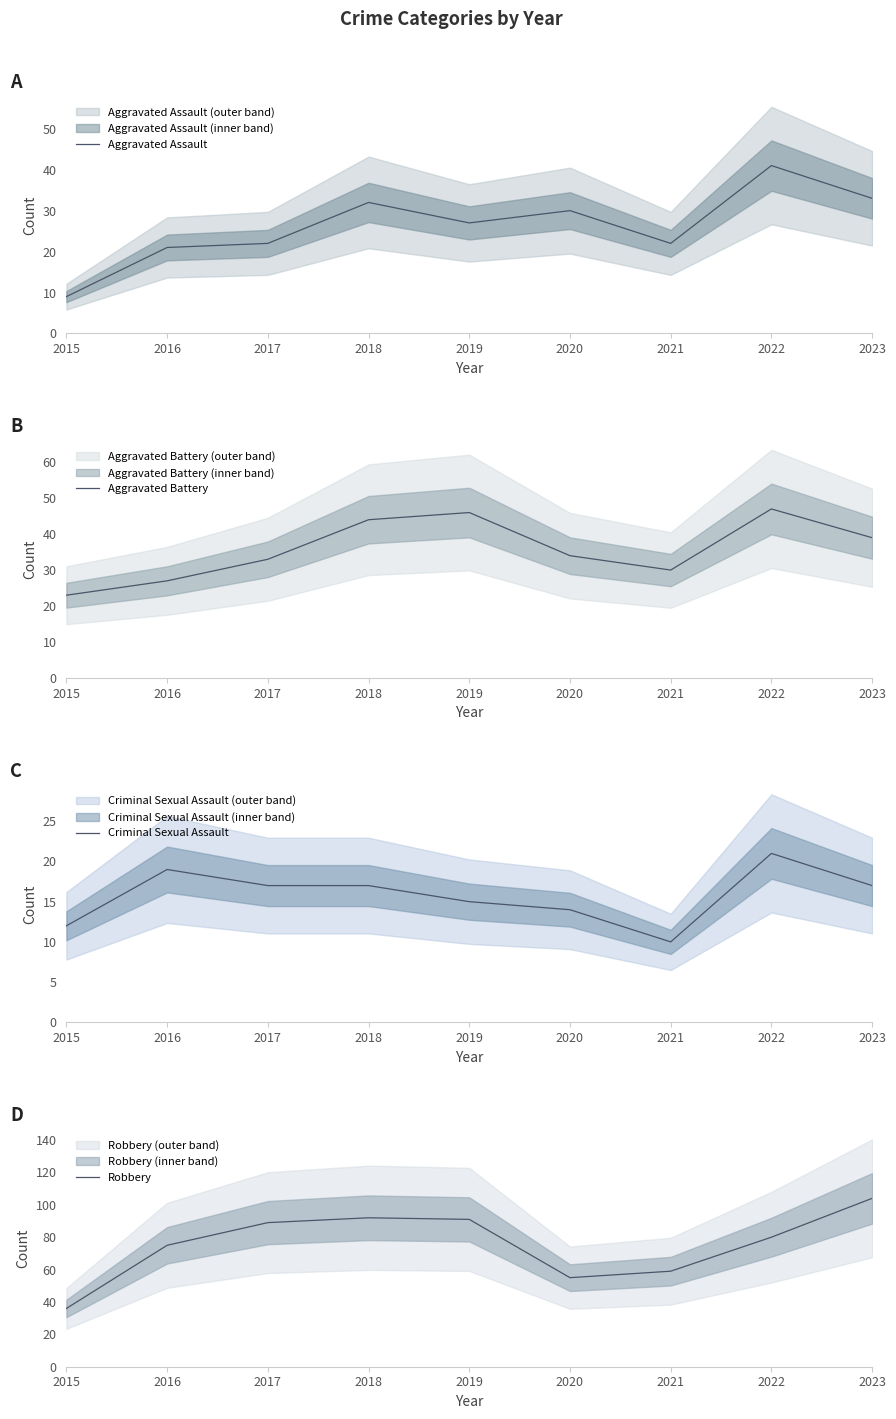

True or false: Robbery and Criminal Sexual Assault cross at least once.

False